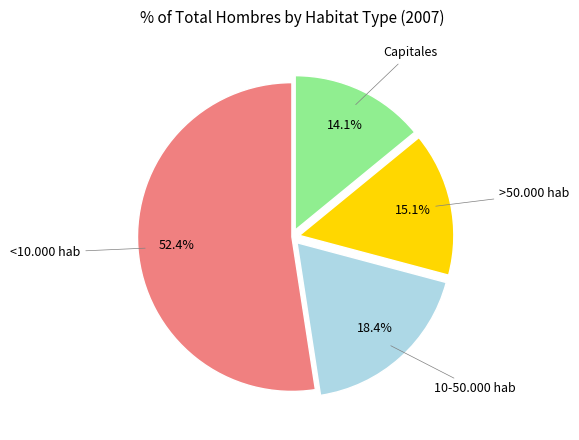

Count the number of slices in the pie.

4